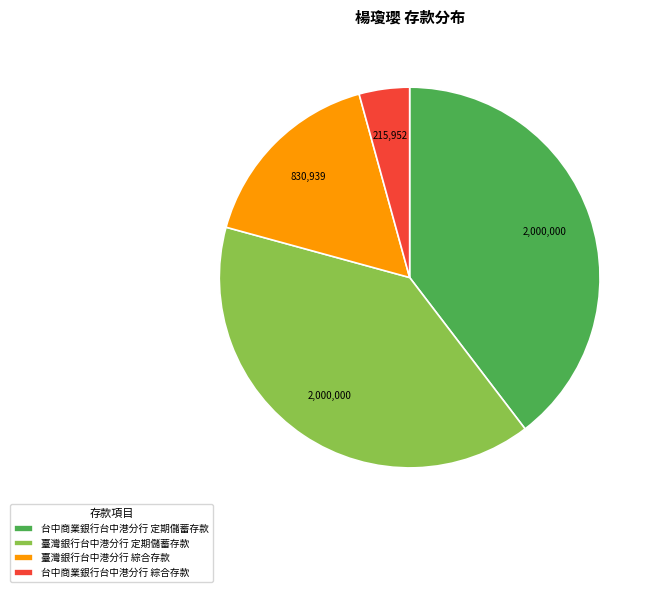

Which has a higher value, 台中商業銀行台中港分行 綜合存款 or 台中商業銀行台中港分行 定期儲蓄存款?

台中商業銀行台中港分行 定期儲蓄存款